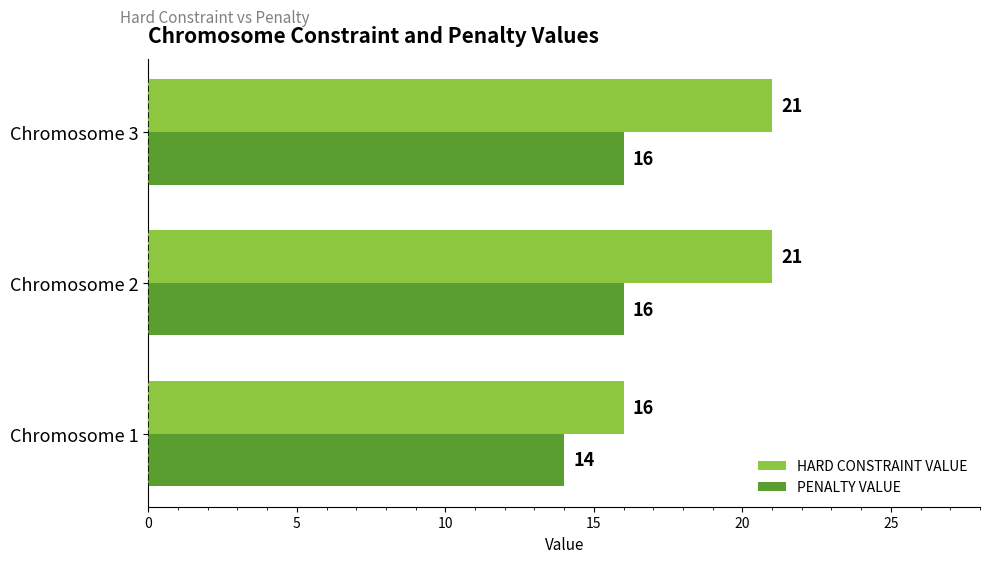

What is the average value of the PENALTY VALUE series?

15